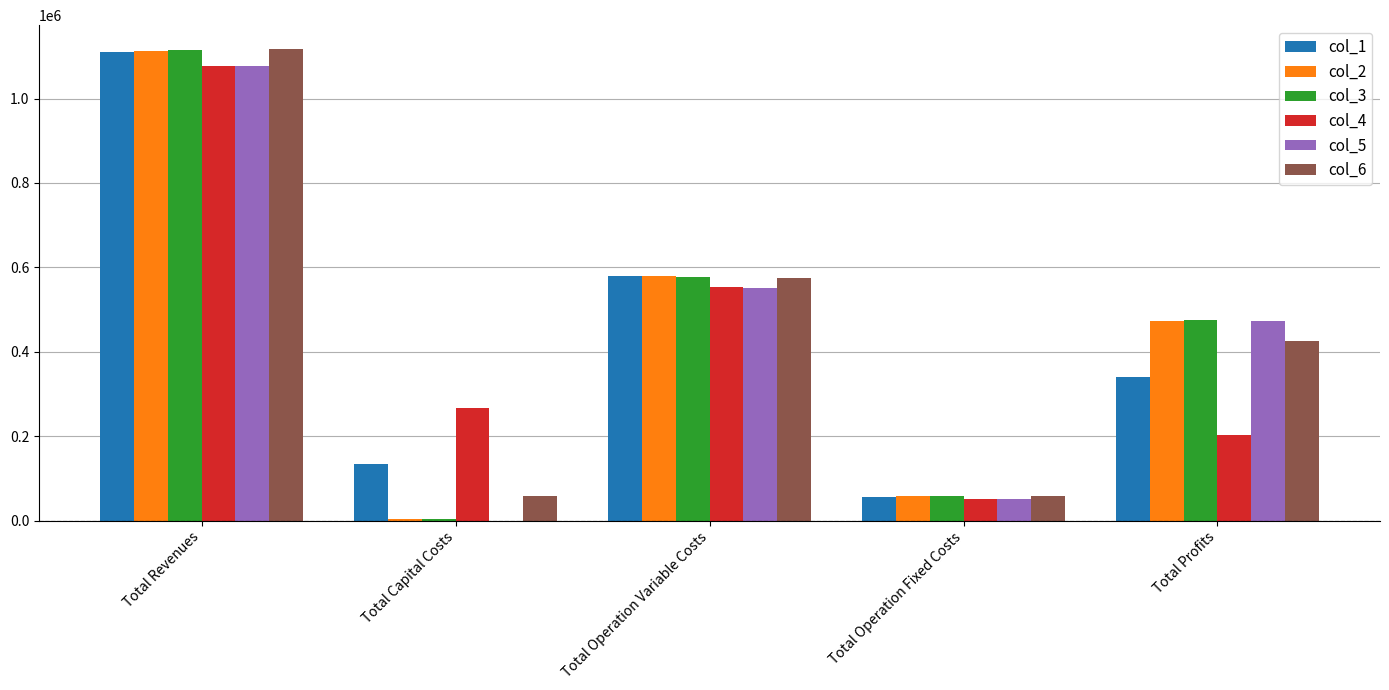

What are all the series names shown in the legend?

col_1, col_2, col_3, col_4, col_5, col_6